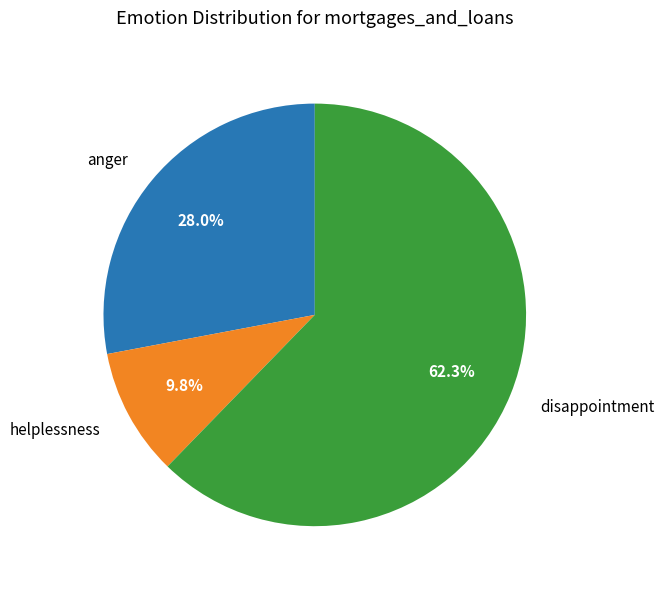

Rank the categories by value from highest to lowest.

disappointment, anger, helplessness